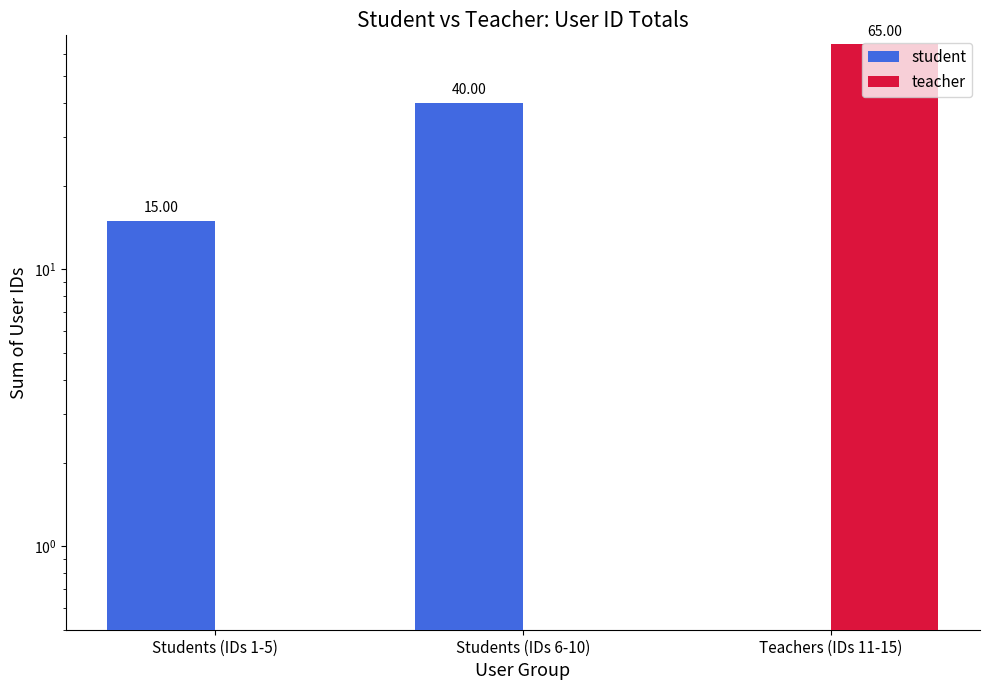

Reading left to right, extract all data points from this chart.

student: 15	40	0
teacher: 0	0	65